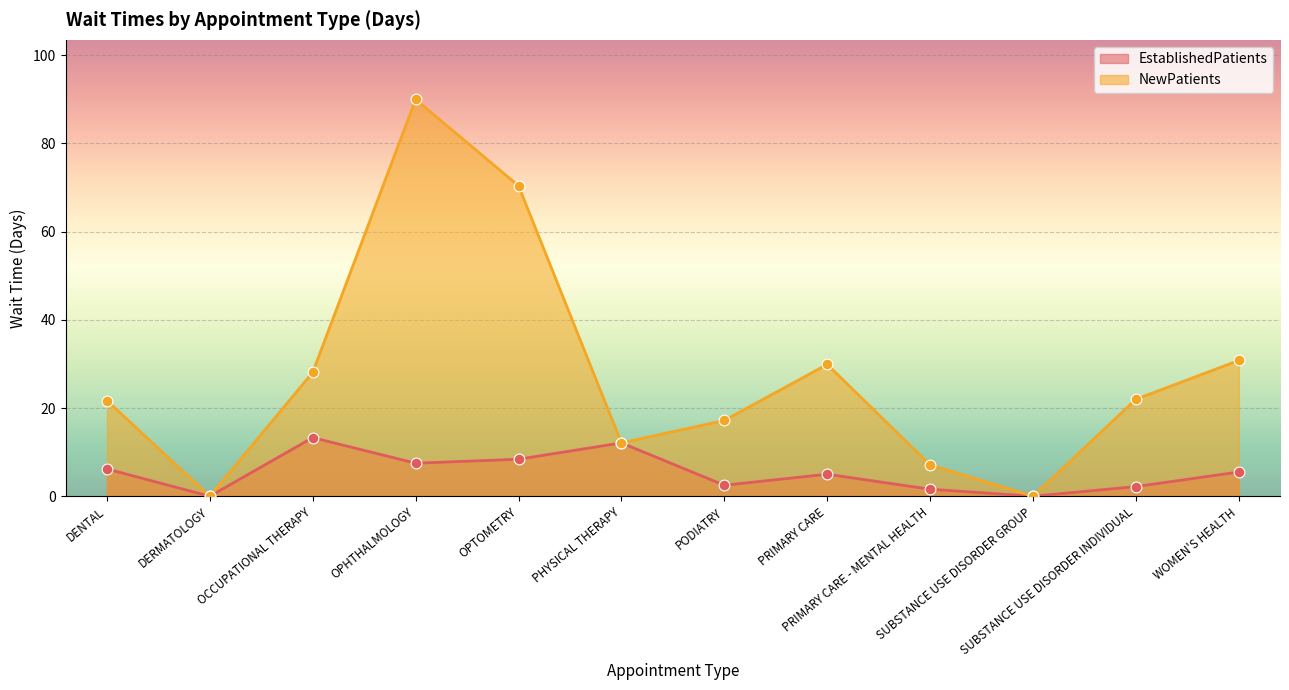

Which series has the largest total across all categories?

NewPatients